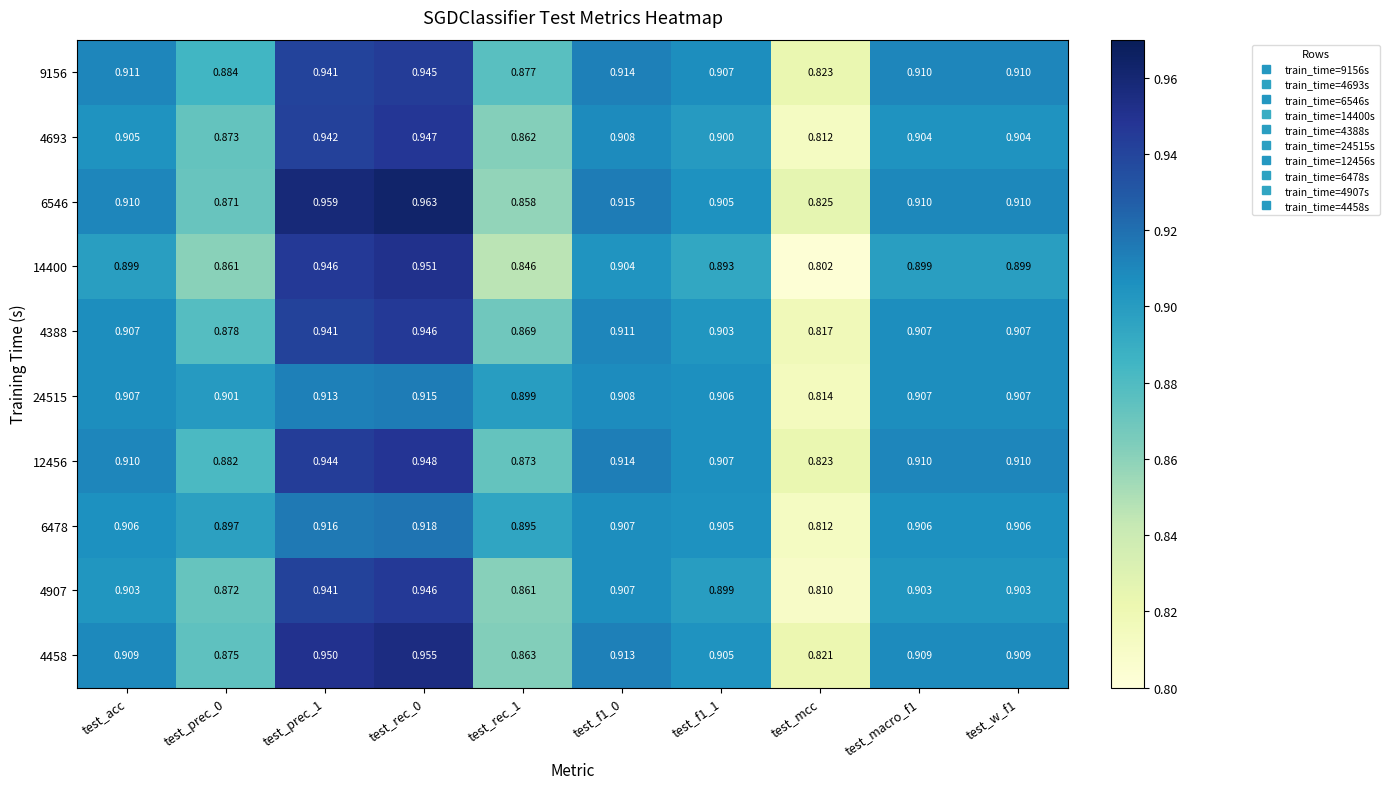

Which category has the lowest value in the 24515 series?

test_mcc